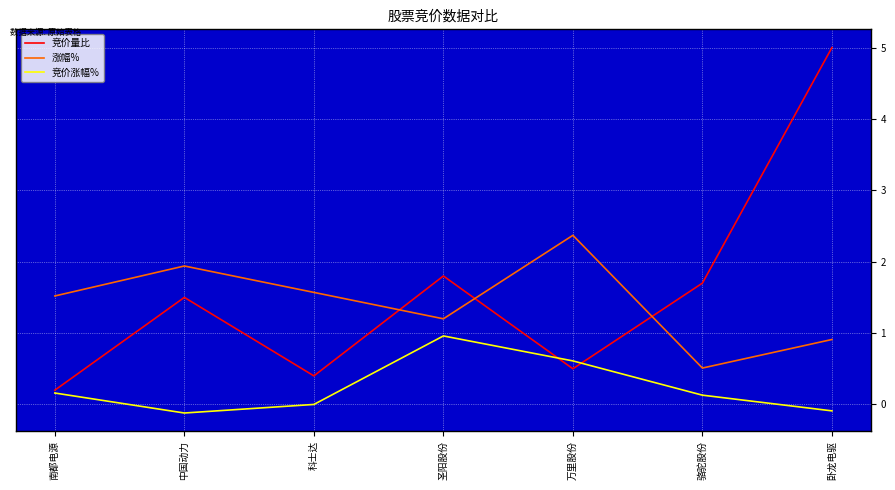

Which series has the largest range (max minus min)?

竞价量比